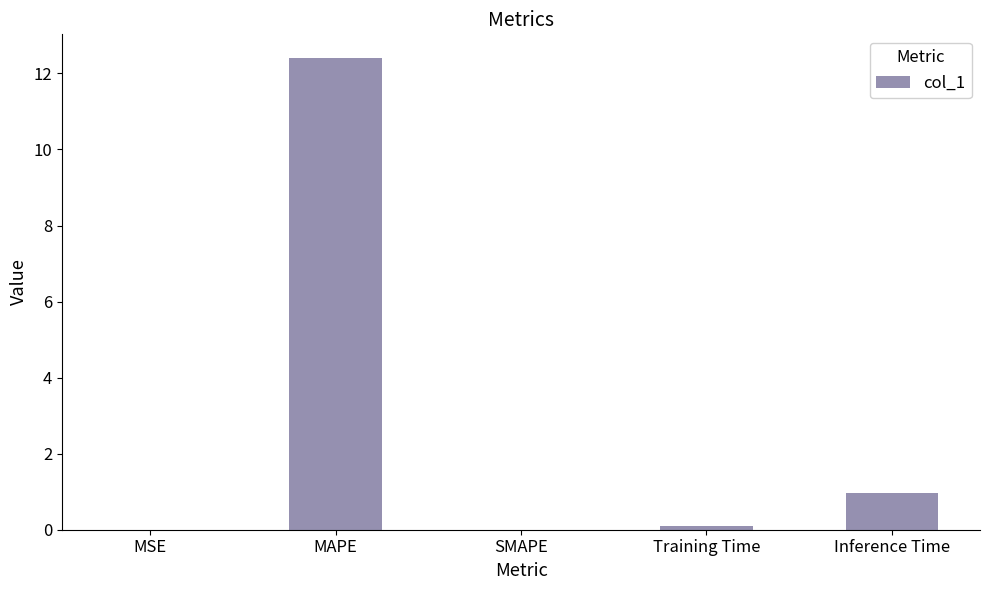

What is the change in value from SMAPE to Inference Time?

+1.0